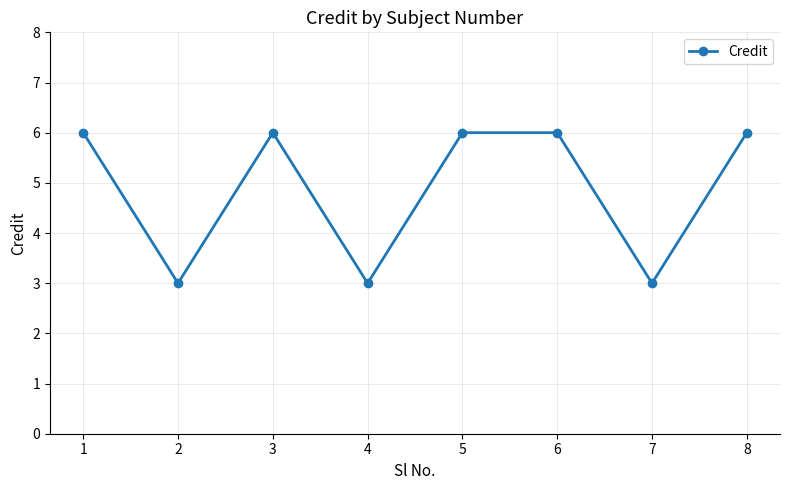

What is the value of the 4th point from the left?

3